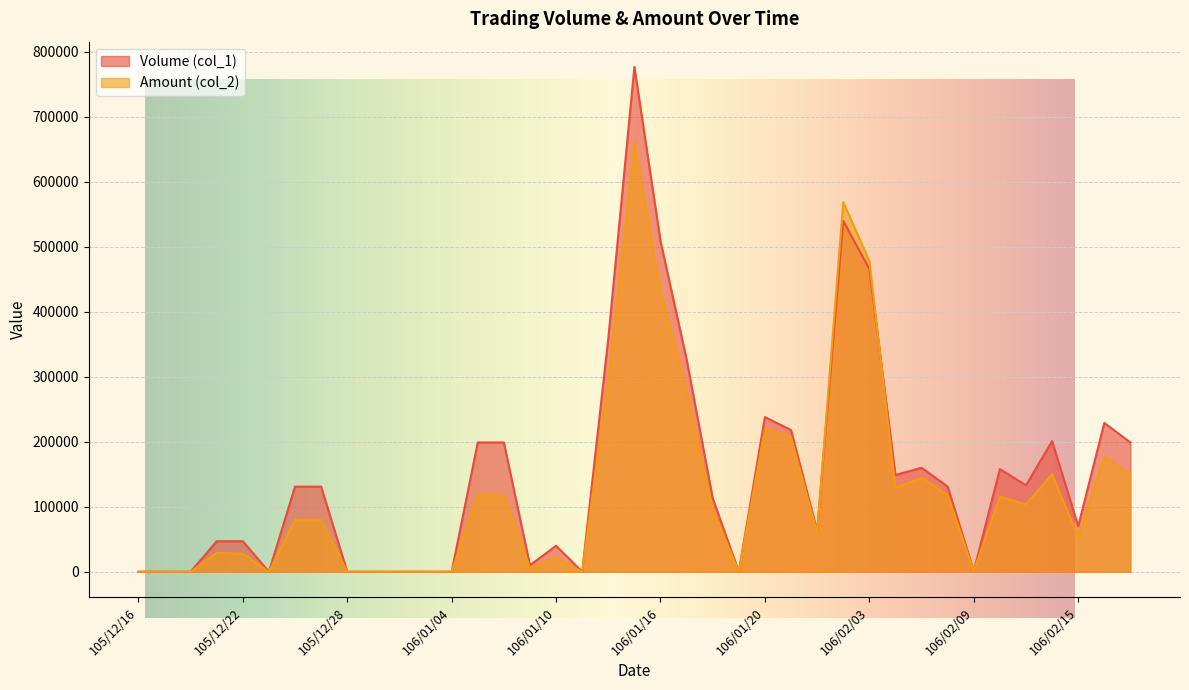

What is the sum of the Volume (col_1) values at 106/01/09 and 105/12/22?

57000